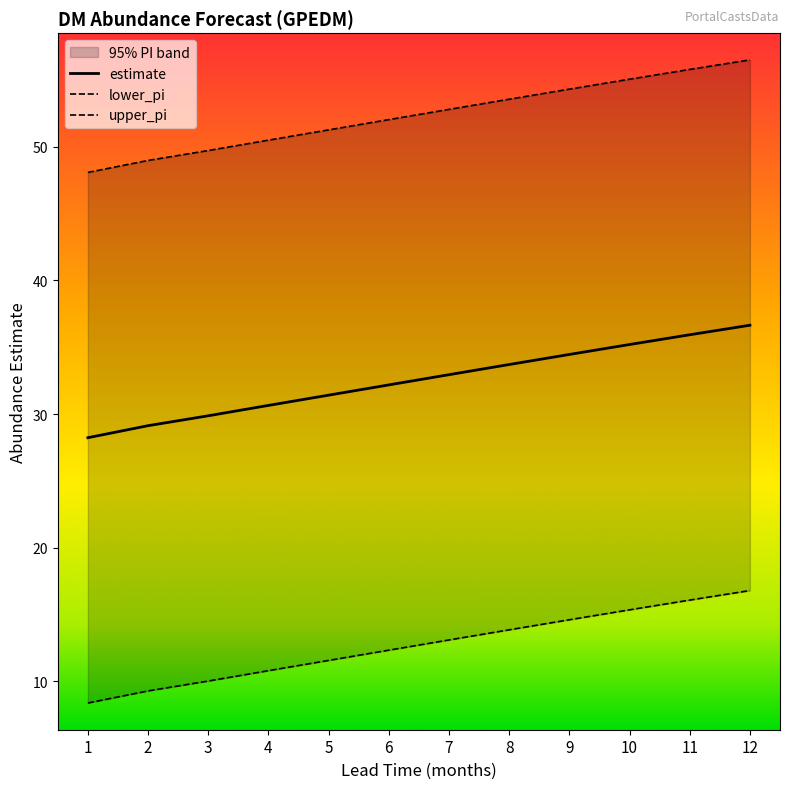

At which label does estimate first exceed 32?

6